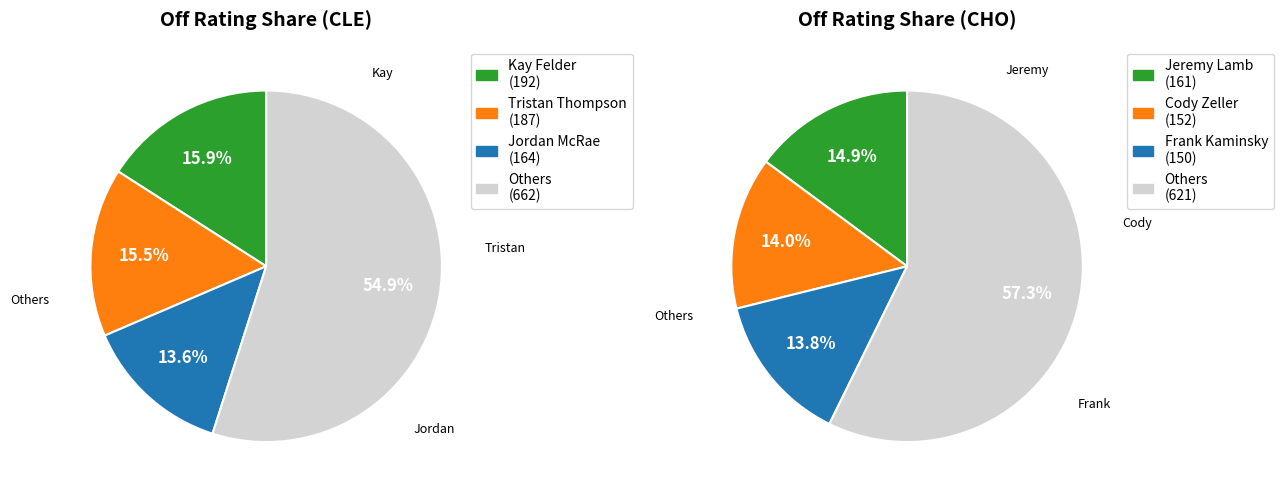

Is 8 the majority of the pie?

No